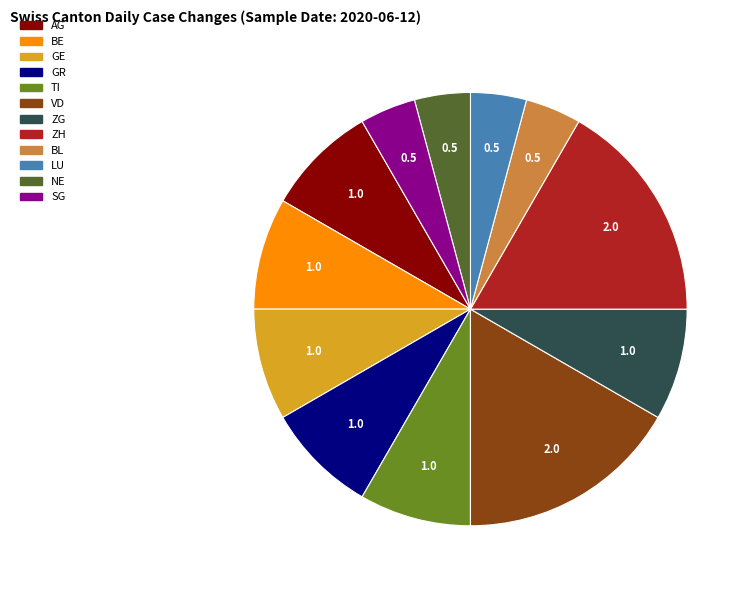

Is there a majority slice in this chart?

No